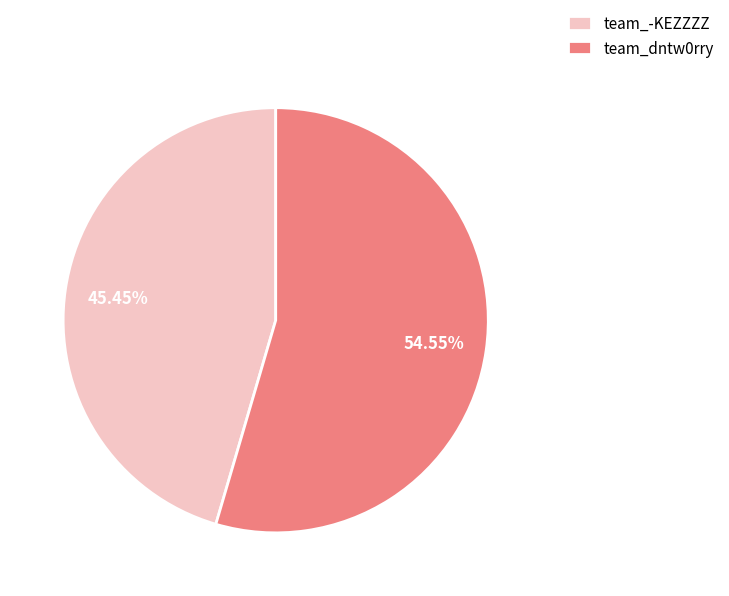

How many slices are in this pie chart?

2